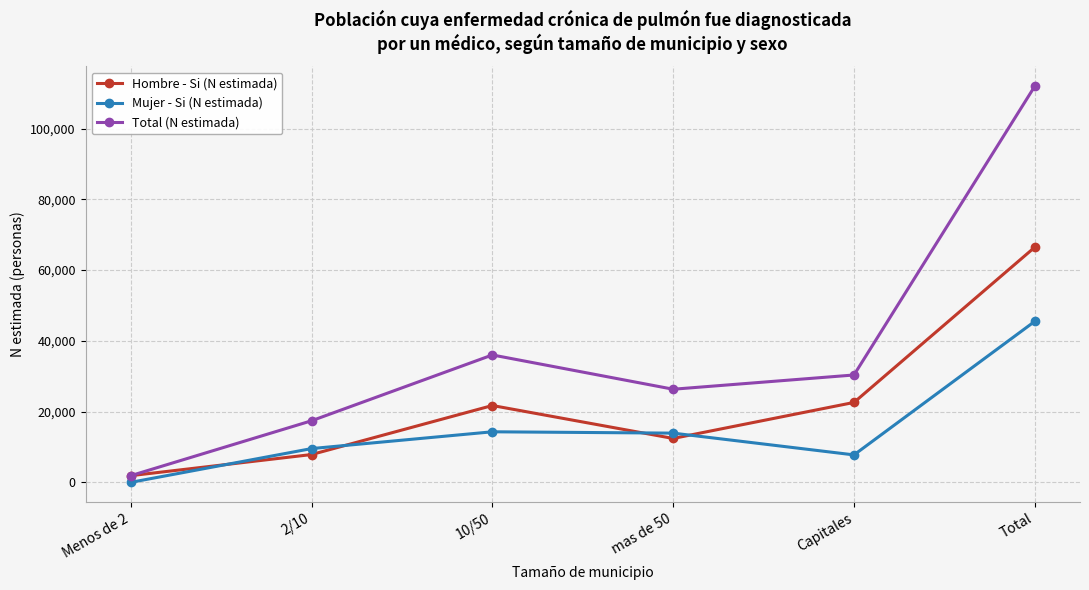

True or false: Total (N estimada) and Mujer - Si (N estimada) intersect in this chart.

False